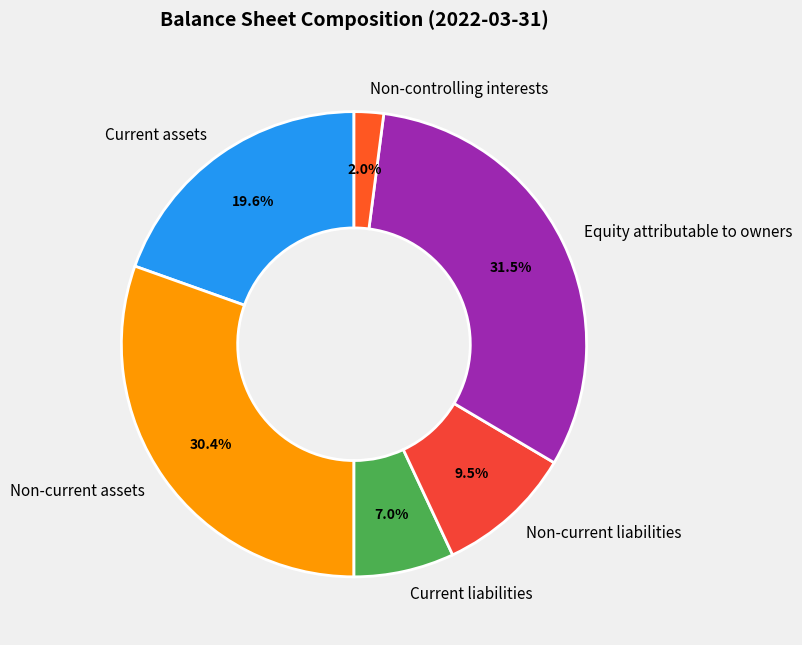

Between Non-controlling interests and Non-current liabilities, which is larger?

Non-current liabilities